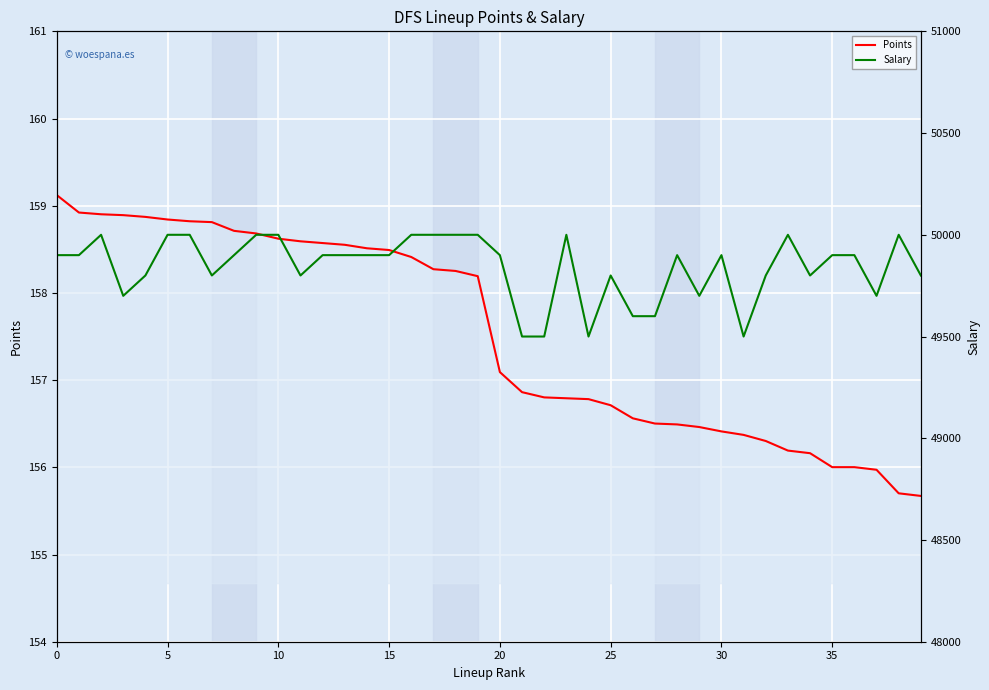

What is the difference between the maximum and minimum values in the Points series?

3.5